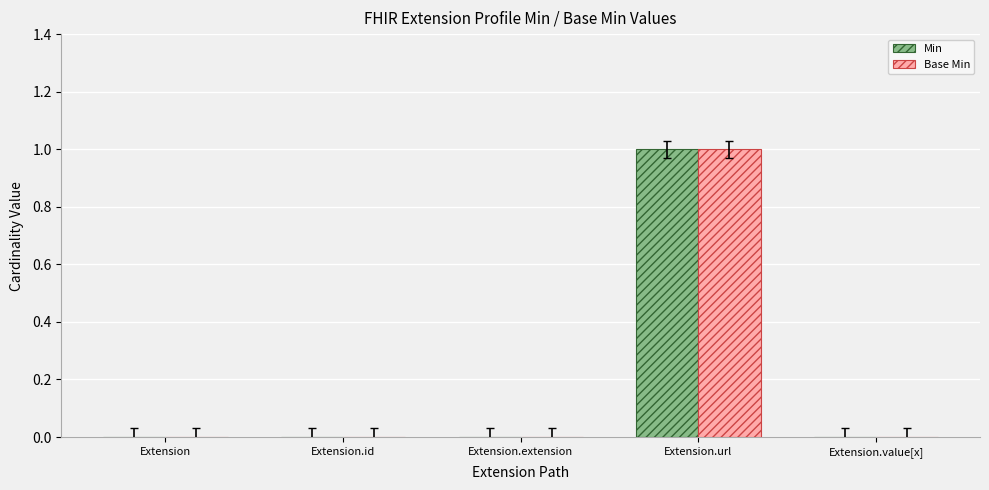

Is it true that Base Min equals 0 at Extension.id?

True